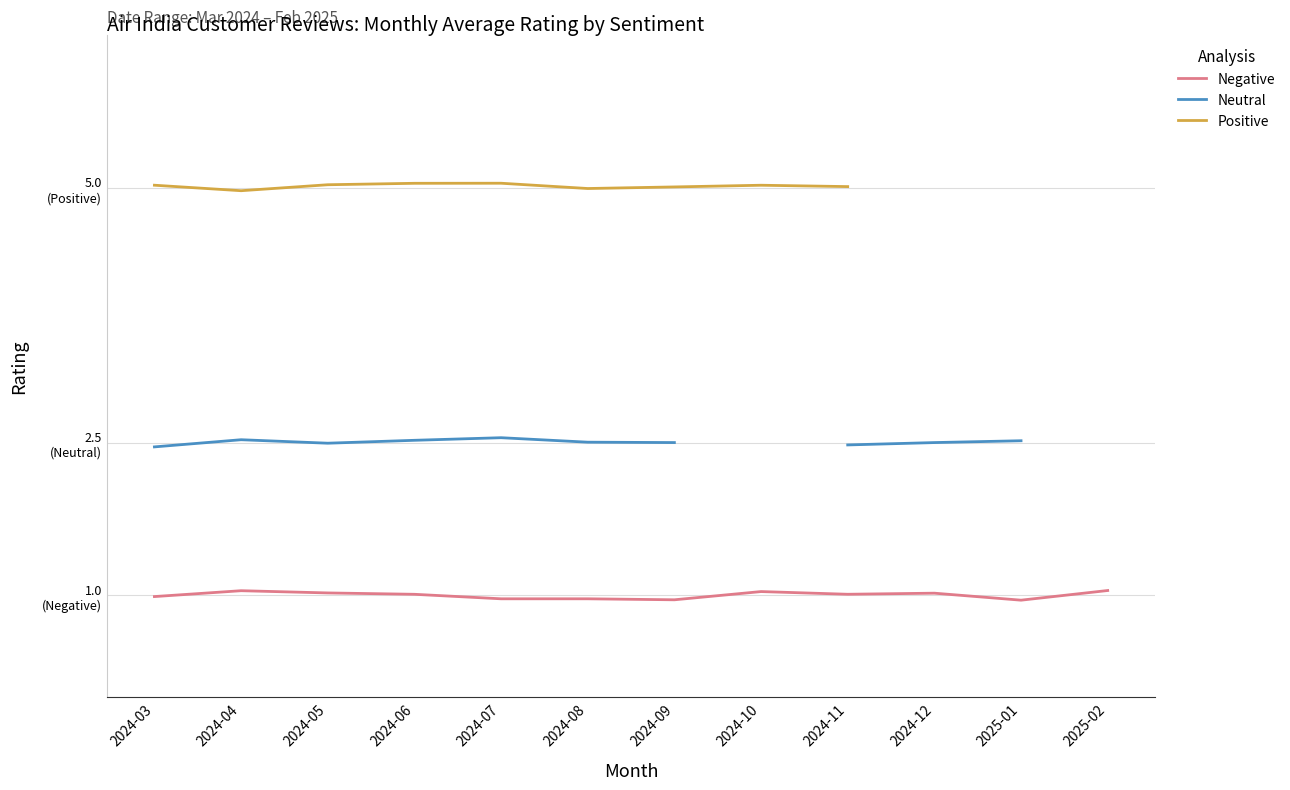

At which category does the chart reach its peak across all series?

2024-07